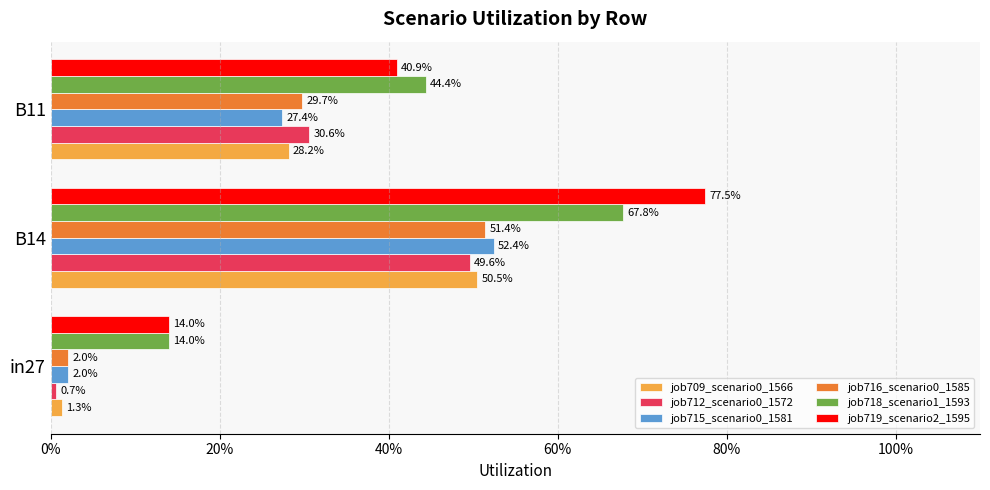

What is the maximum value for job712_scenario0_1572?

0.5